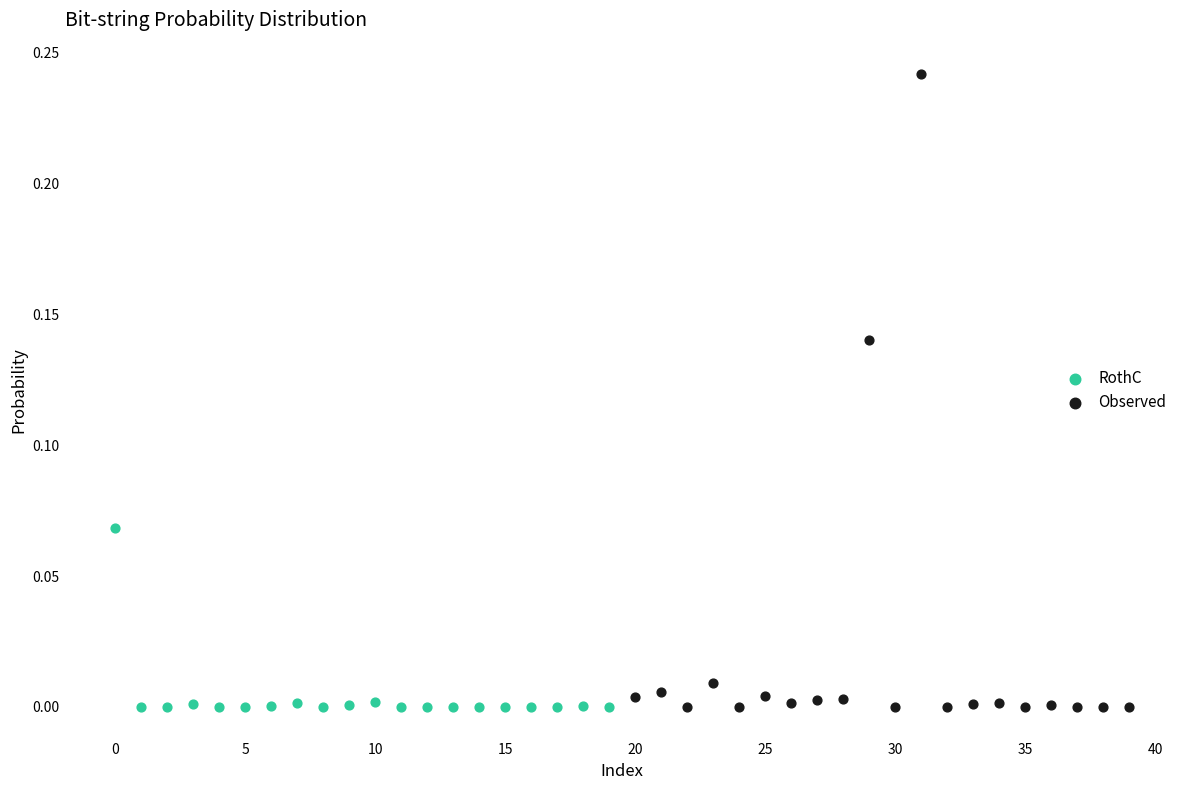

Which series has the largest Y range (max minus min)?

Observed